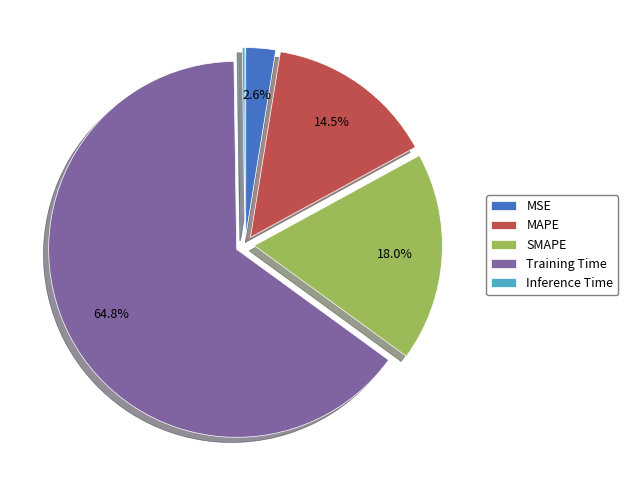

To the nearest percent, what is the average slice percentage?

20%